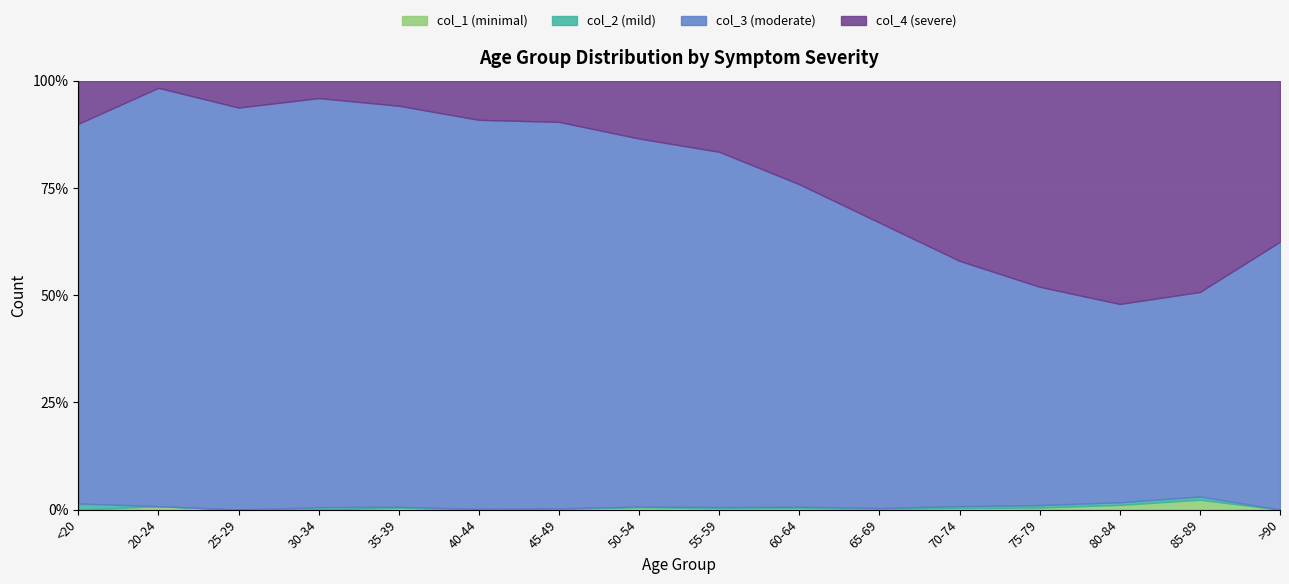

How many categories are shown in the chart?

16